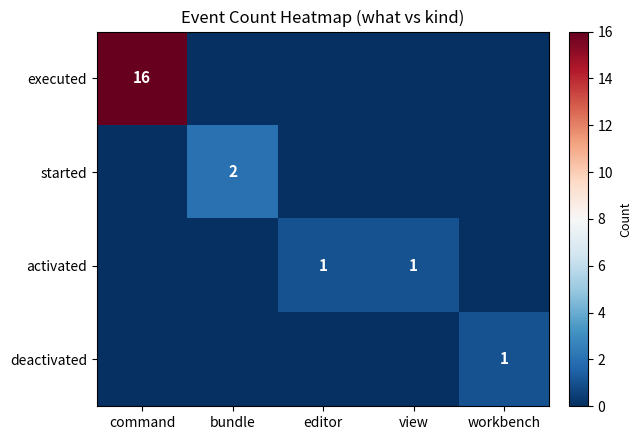

Is it true that activated equals 2 at editor?

False